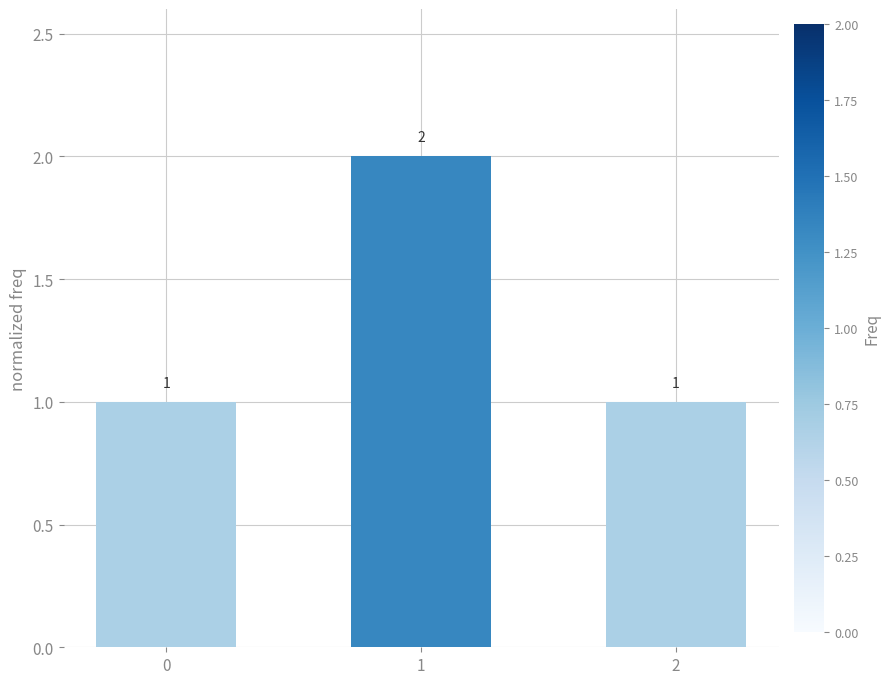

What value does the data have at 0?

1